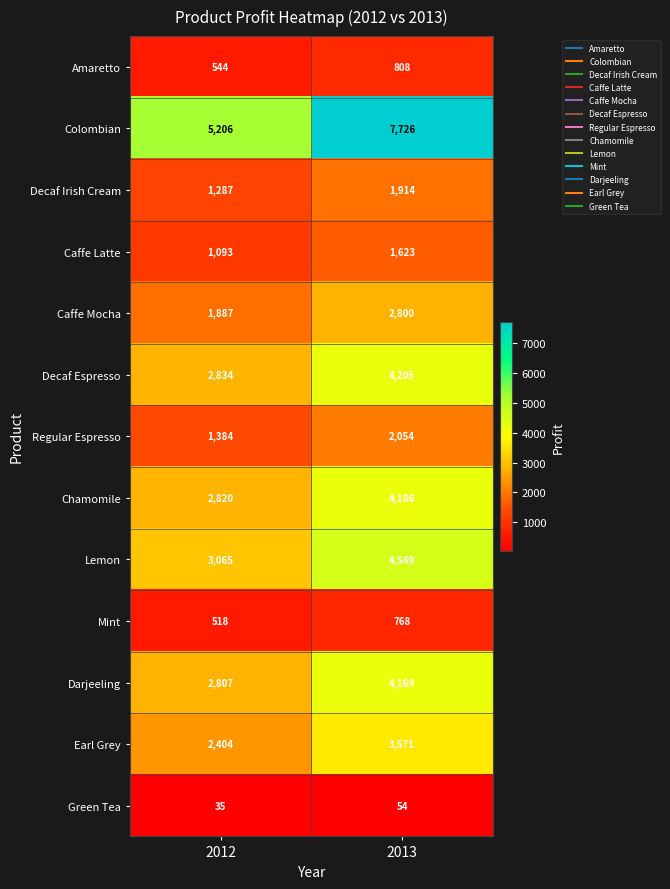

What value does the Chamomile series have at 2013, to the nearest 10?

4190